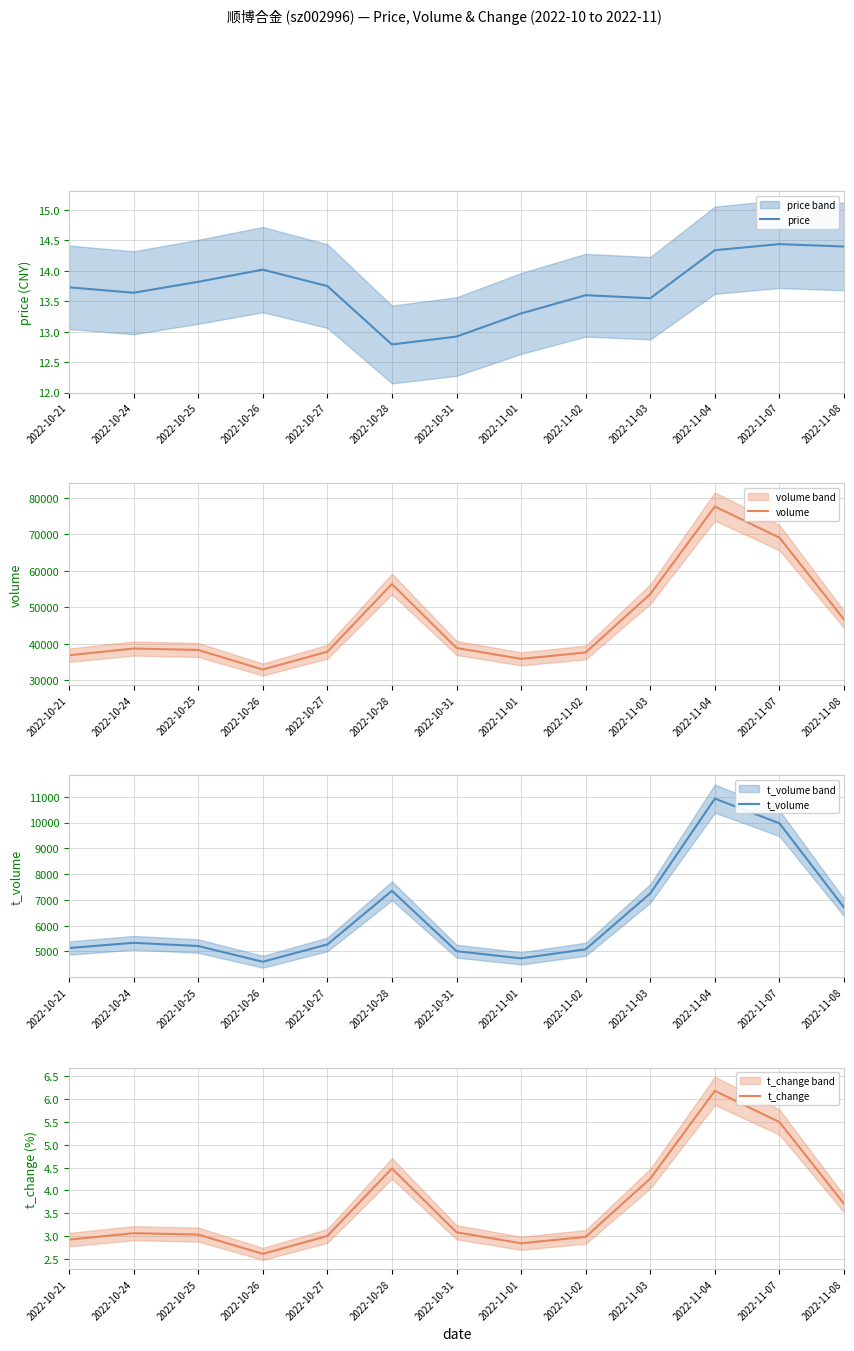

Which category has the highest value in the t_volume series?

2022-11-04